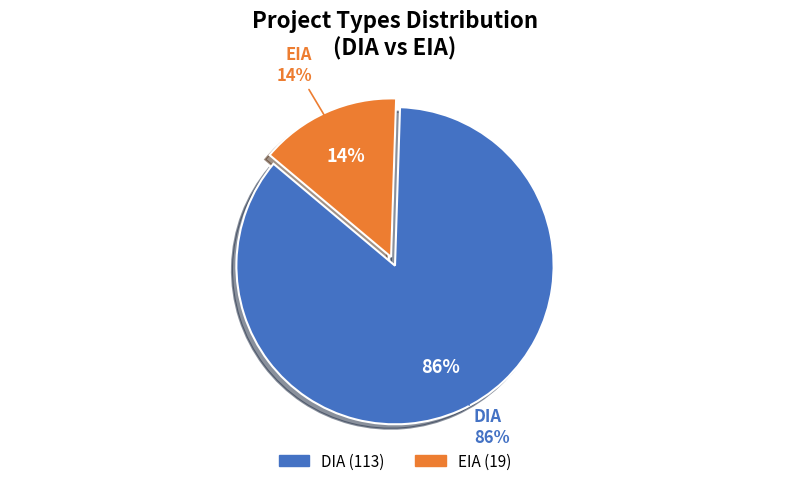

Which slice represents more than half of the pie?

DIA